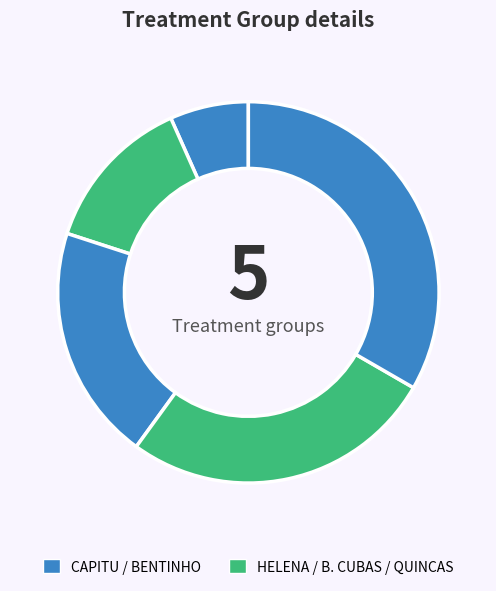

Count the number of slices in the pie.

5